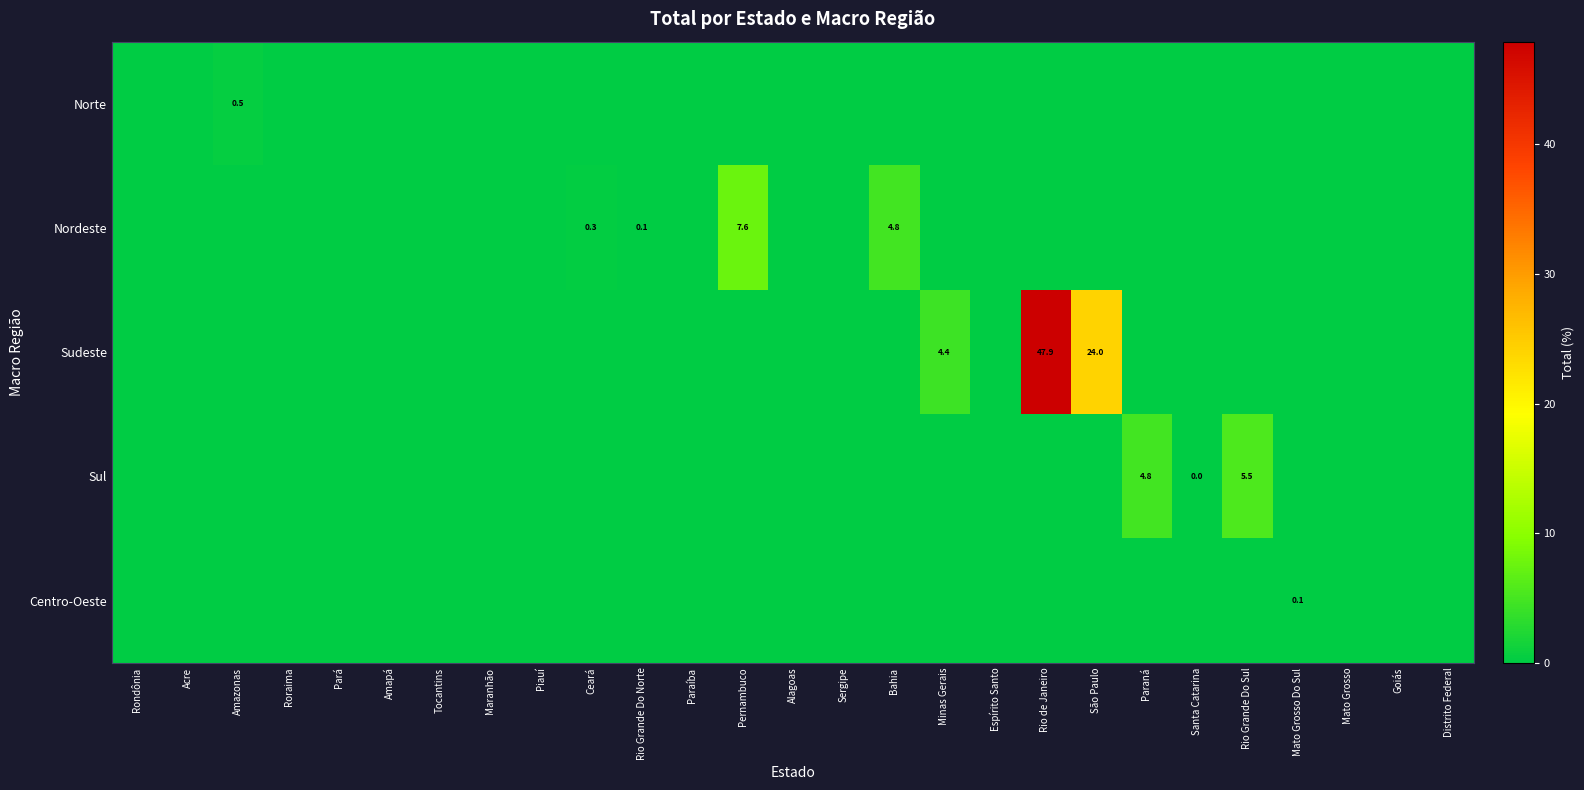

The Nordeste series shows -4.3 at São Paulo. True or false?

False